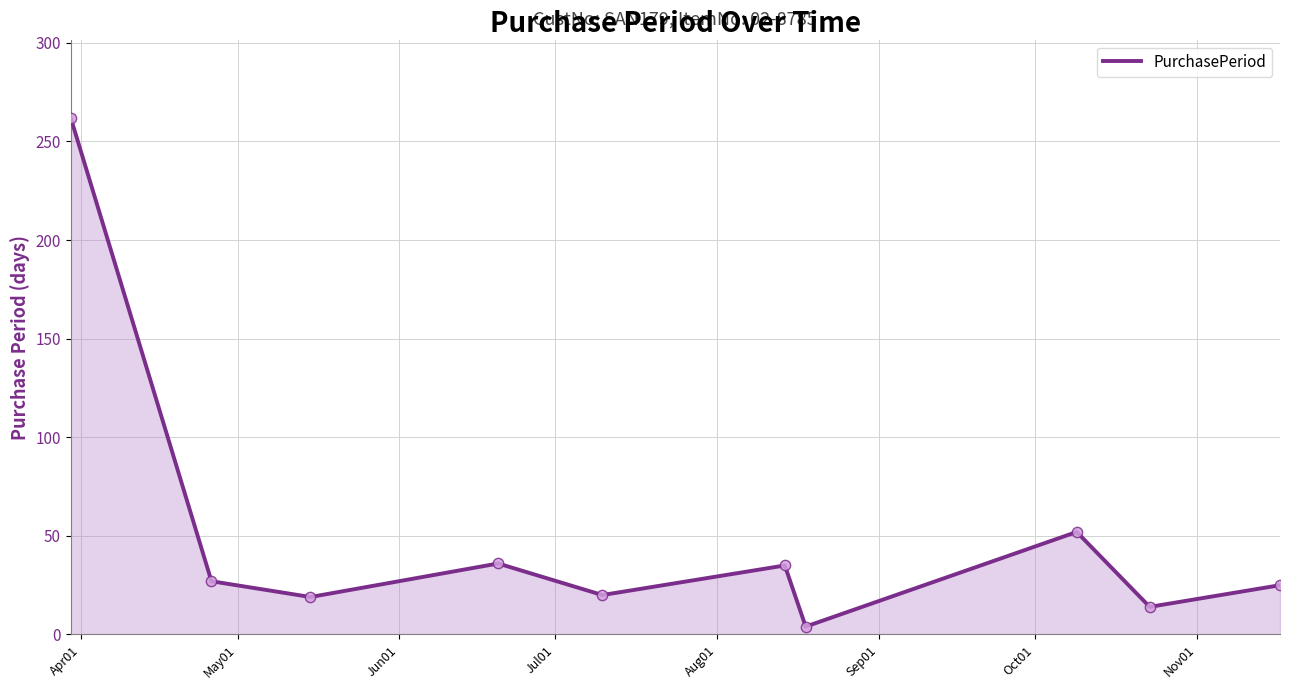

What is the greatest value displayed?

262